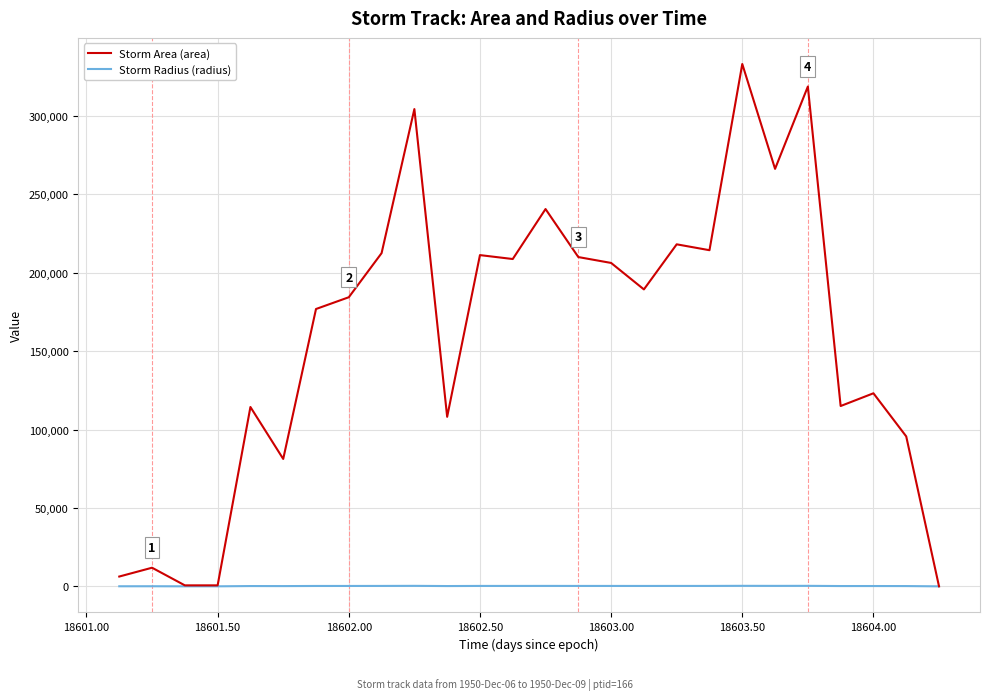

Rank the series by their average value, from highest to lowest.

Storm Area (area), Storm Radius (radius)